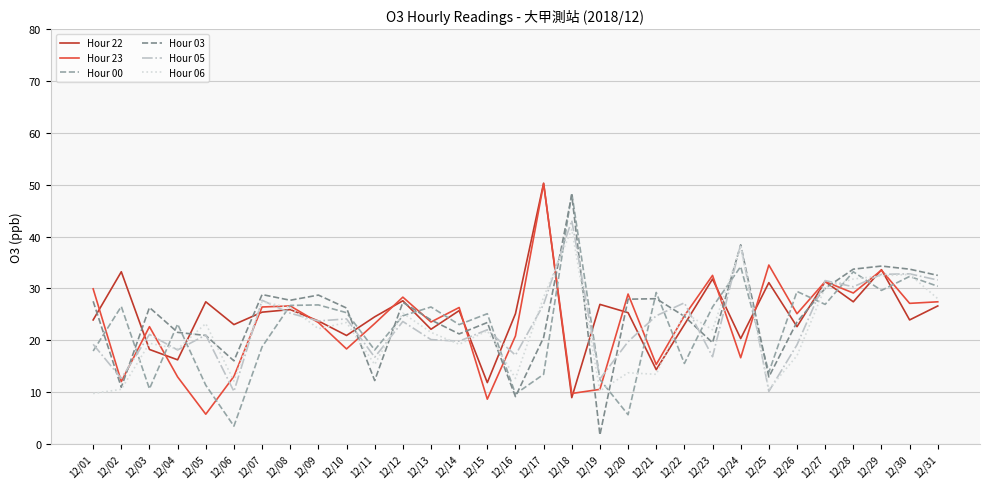

In Hour 22, how many points are lower than both neighbors (excluding endpoints)?

11